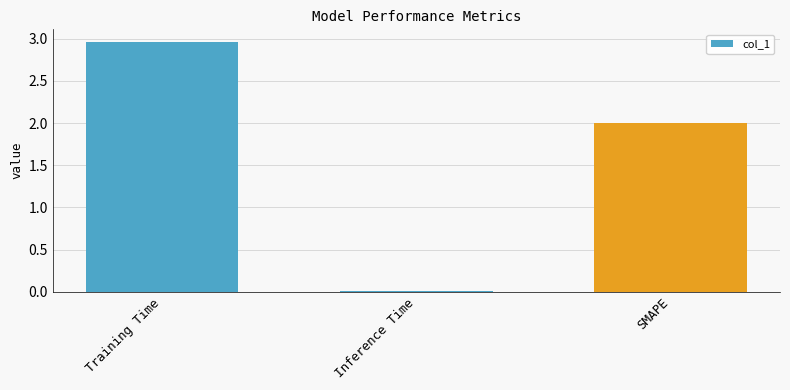

List the labels in order of value, smallest first.

Inference Time, SMAPE, Training Time